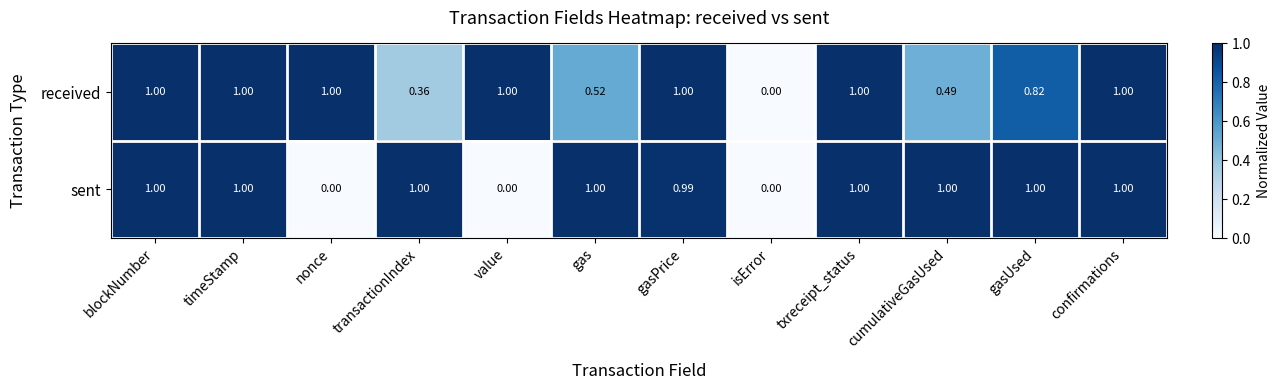

Which category has the lowest value in the received series?

isError